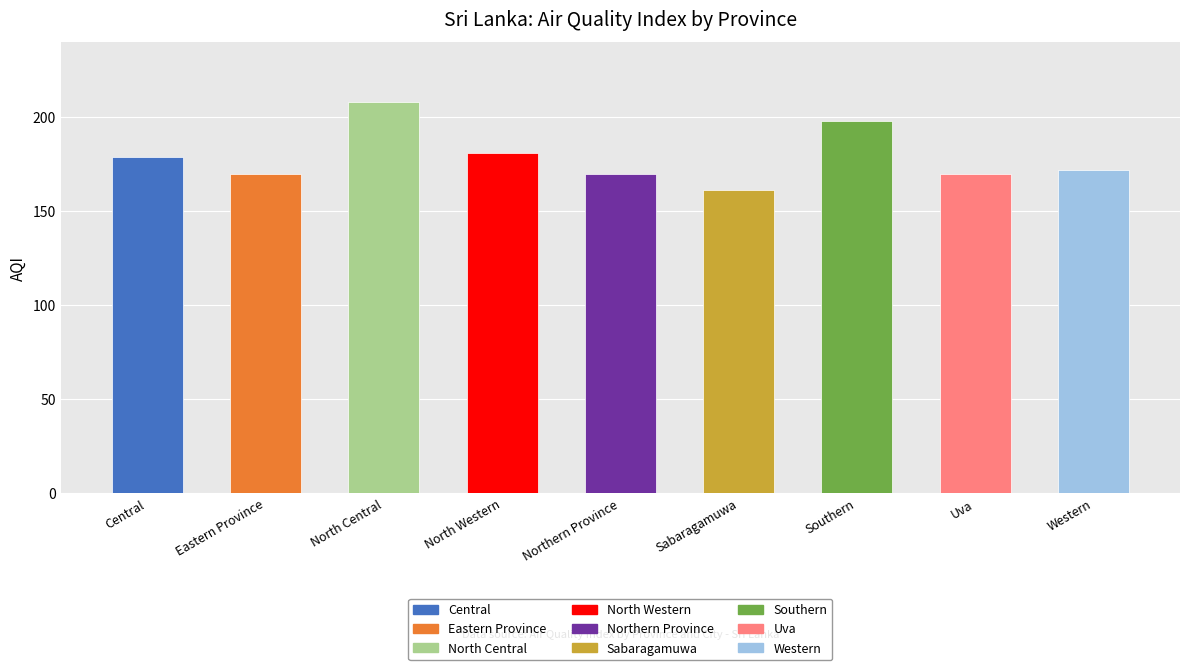

What position from the right is Eastern Province?

8